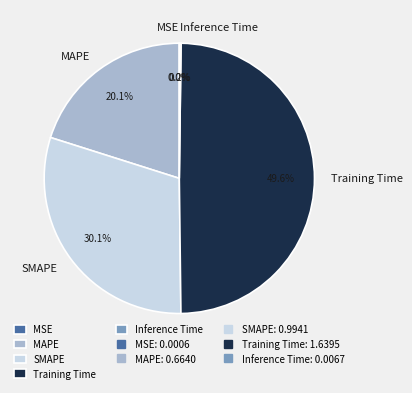

Between SMAPE and Training Time, which is larger?

Training Time